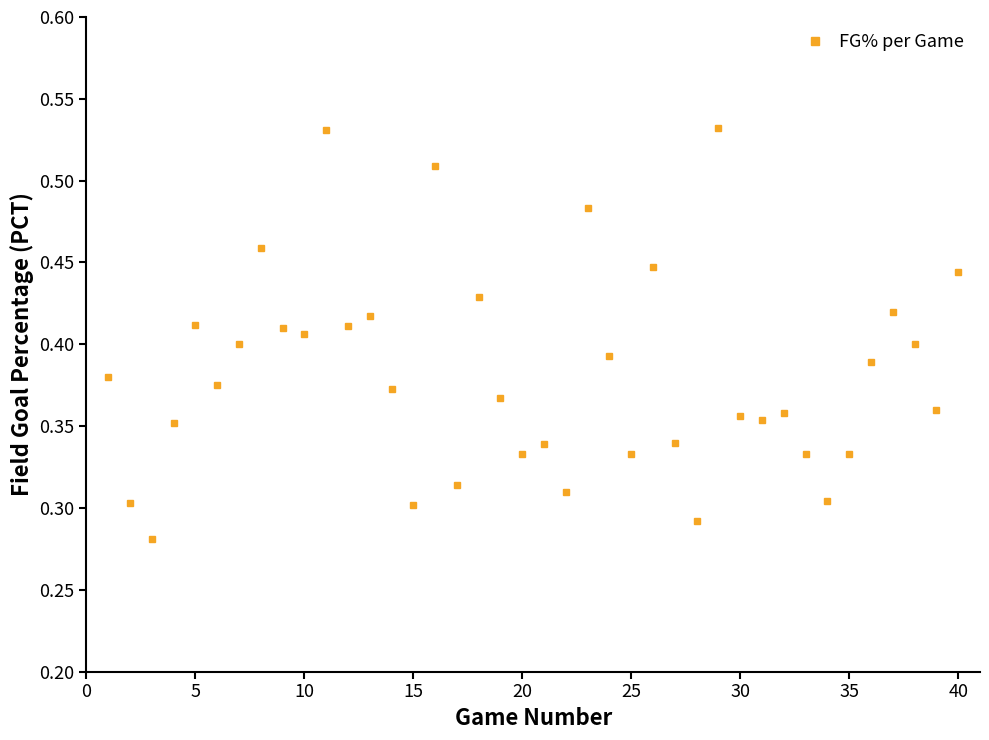

Count the values in the range 0 to 1.

40